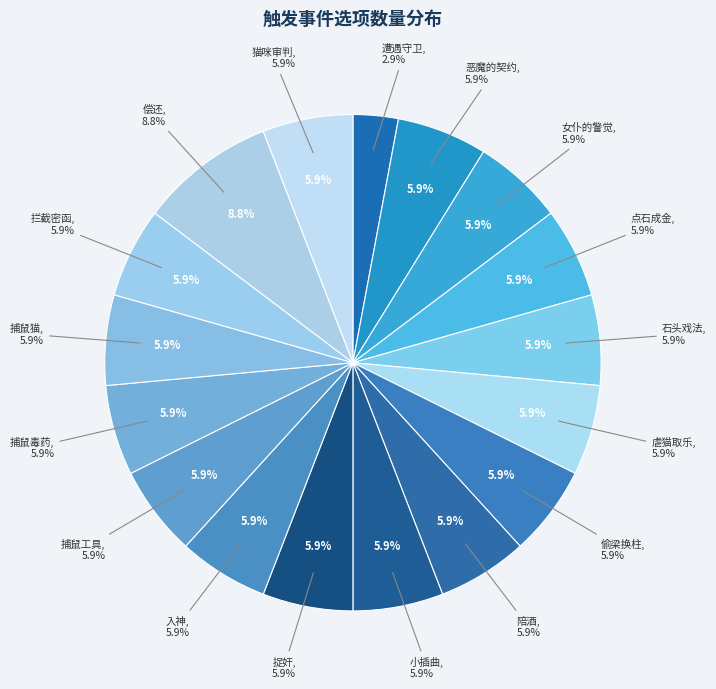

Is there a majority slice in this chart?

No